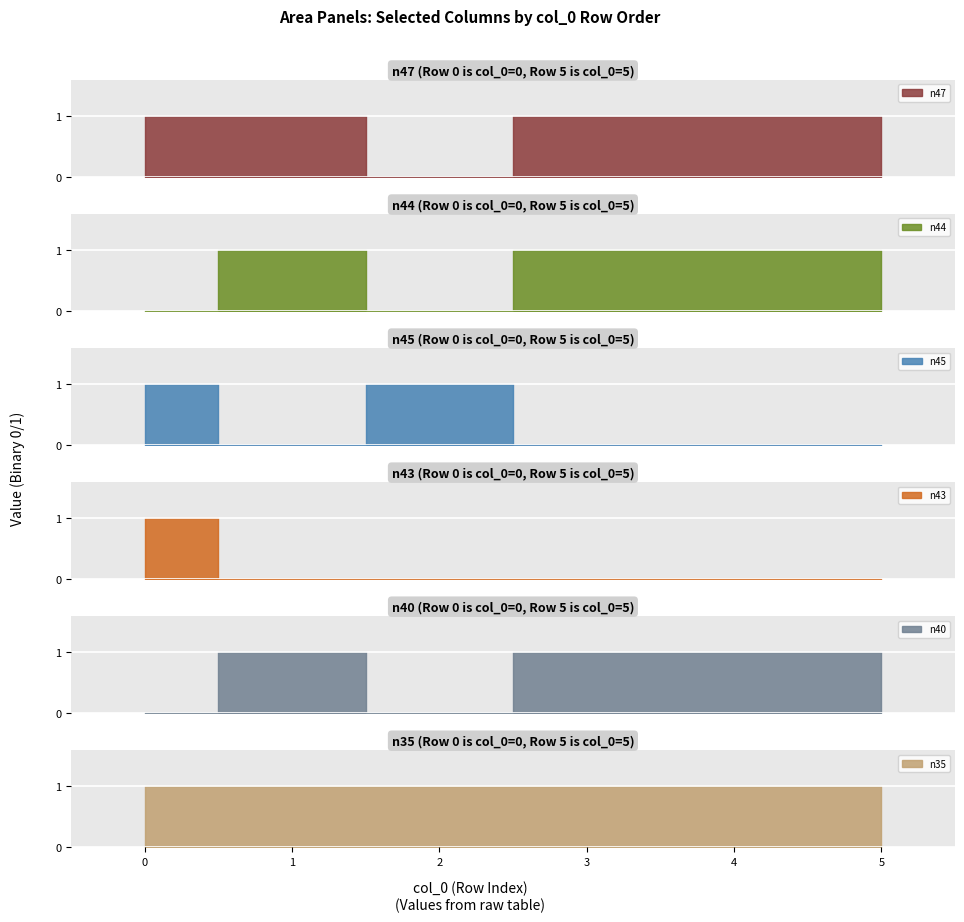

Rank the series by their maximum value, from highest to lowest.

n47, n44, n45, n43, n40, n35